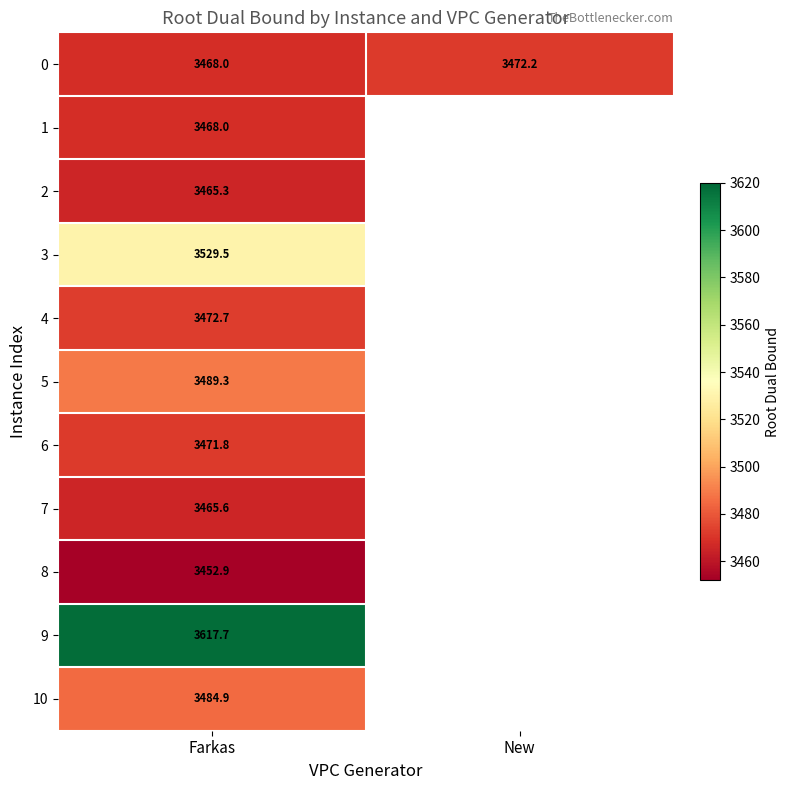

Where does the 0 series first go above 3472?

New